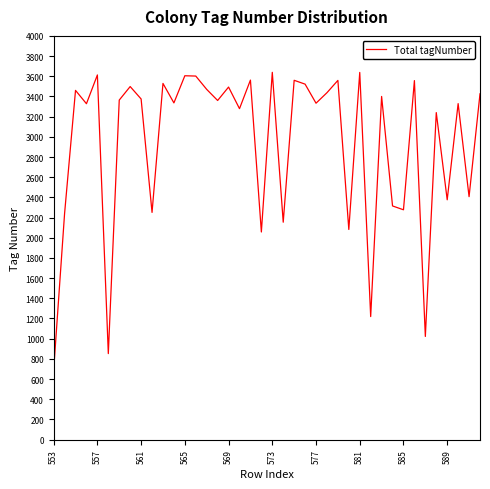

What is the difference between the maximum and minimum values?

2951